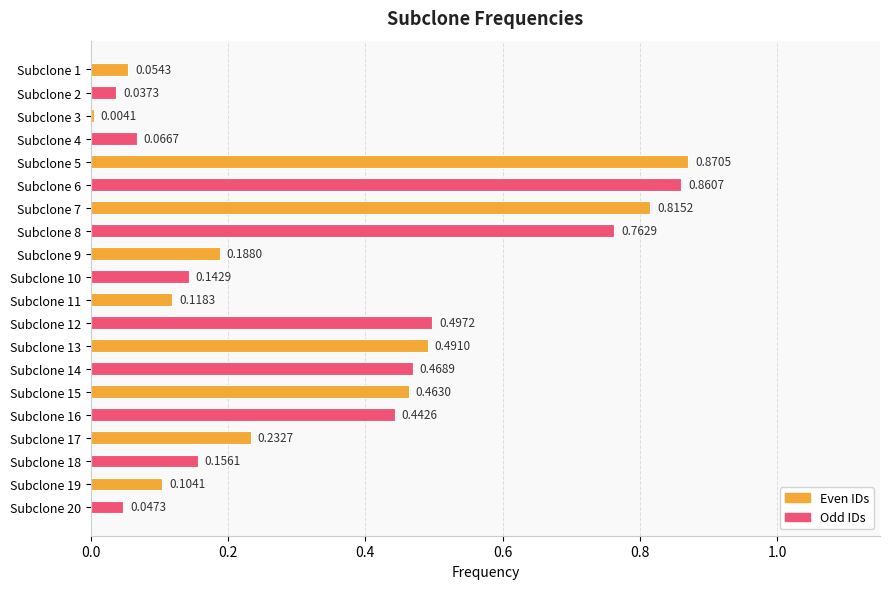

What is the sum of all values?

6.8